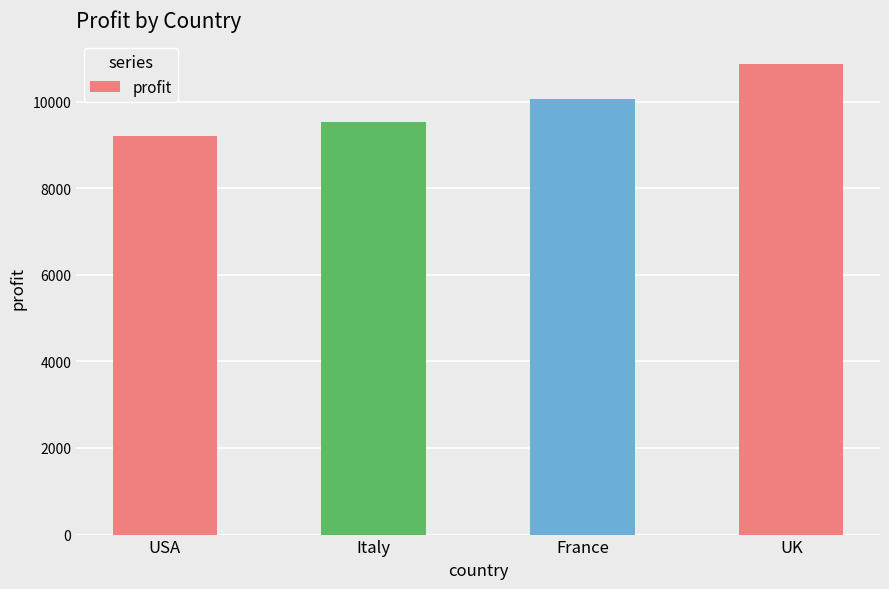

The value at Italy is 15413.3. True or false?

False